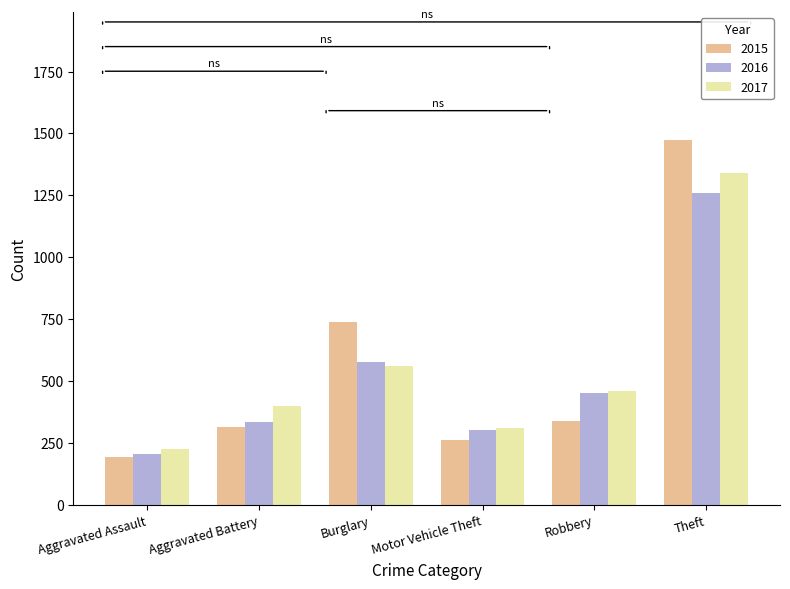

What is the approximate value of 2015 at Aggravated Battery, to the nearest 50?

300